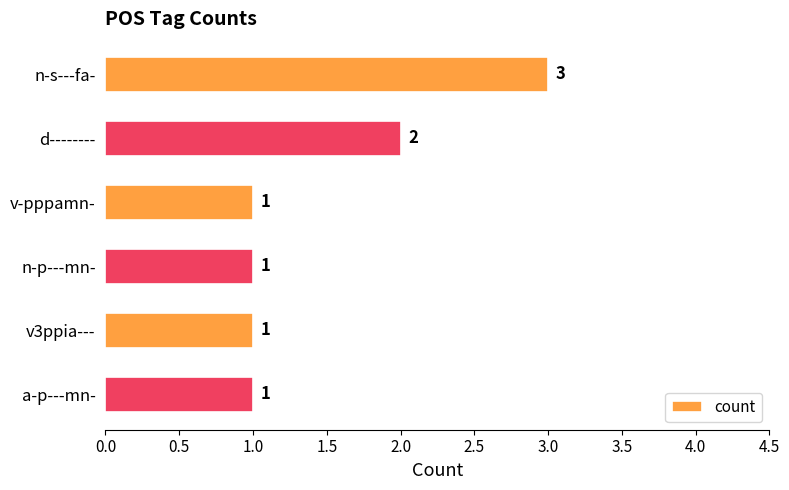

What is the ratio of the value at v3ppia--- to the value at n-s---fa-?

0.3